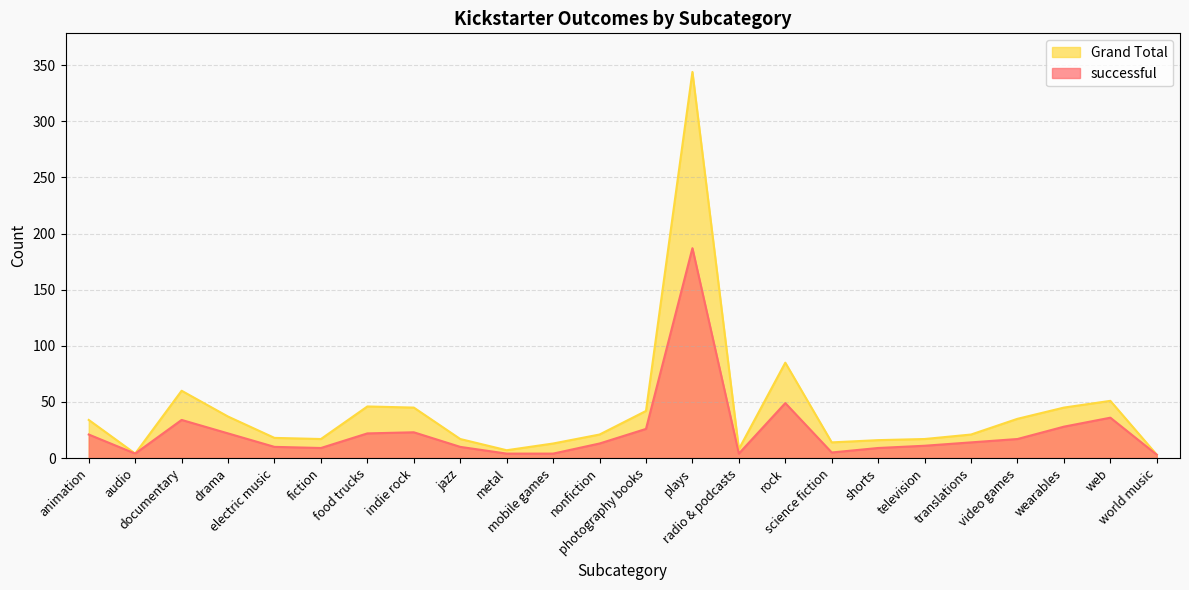

Reading left to right, extract all data points from this chart.

successful: 21	4	34	22	10	9	22	23	10	4	4	13	26	187	4	49	5	9	11	14	17	28	36	3
Grand Total: 34	4	60	37	18	17	46	45	17	7	13	21	42	344	8	85	14	16	17	21	35	45	51	3